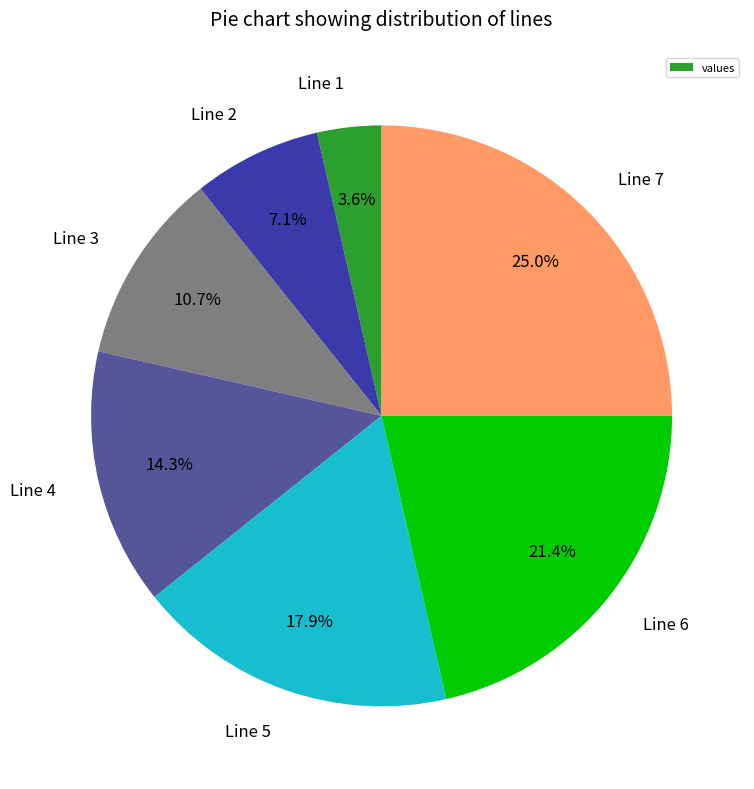

Is it true that Line 2 is 7% of the pie?

True